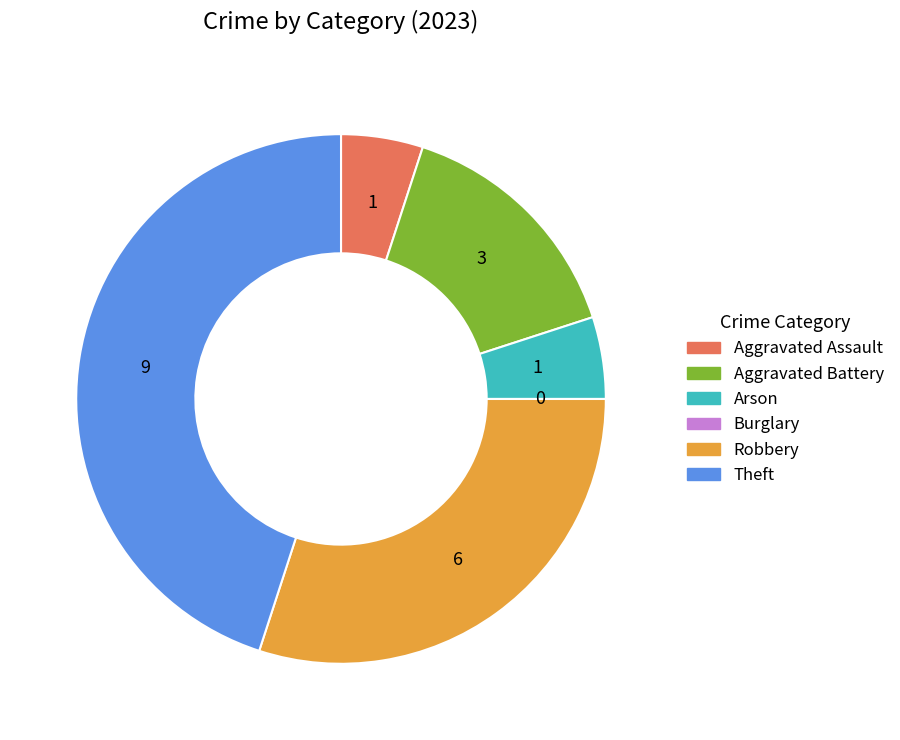

Is there any slice that represents more than half of the pie?

No